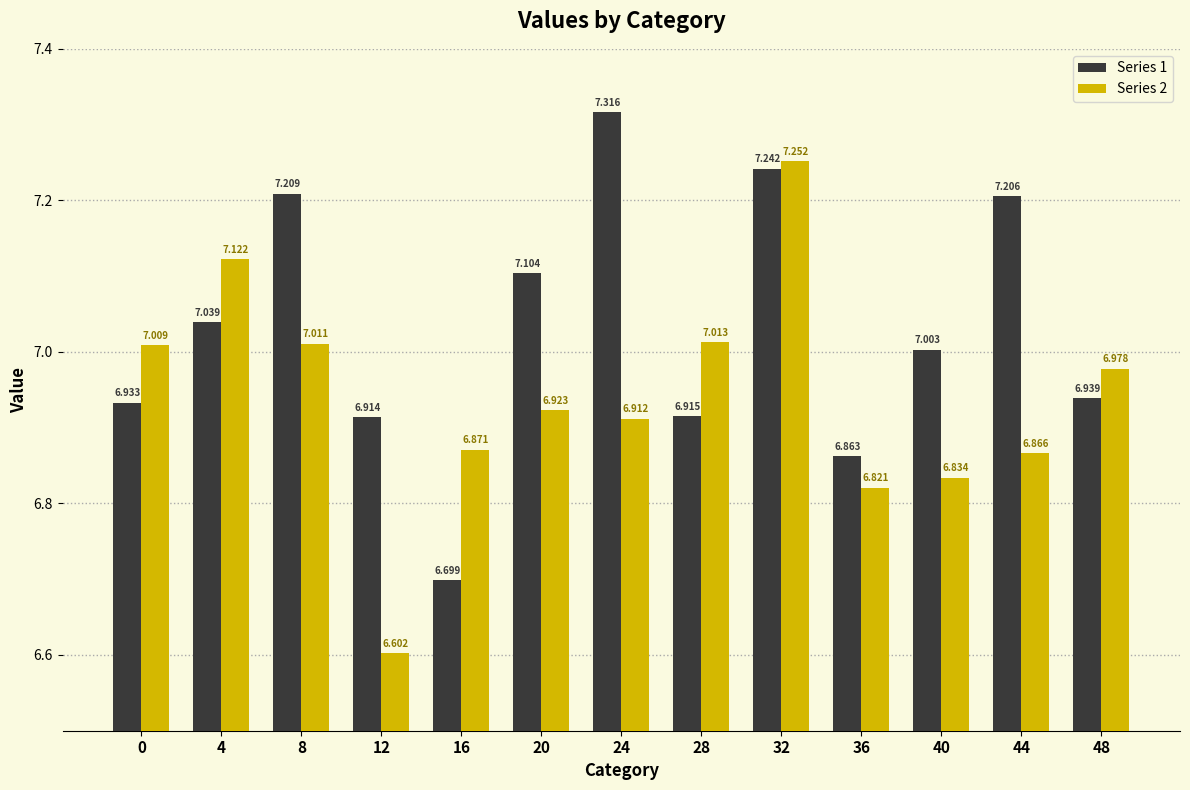

What are all the series names shown in the legend?

Series 1, Series 2